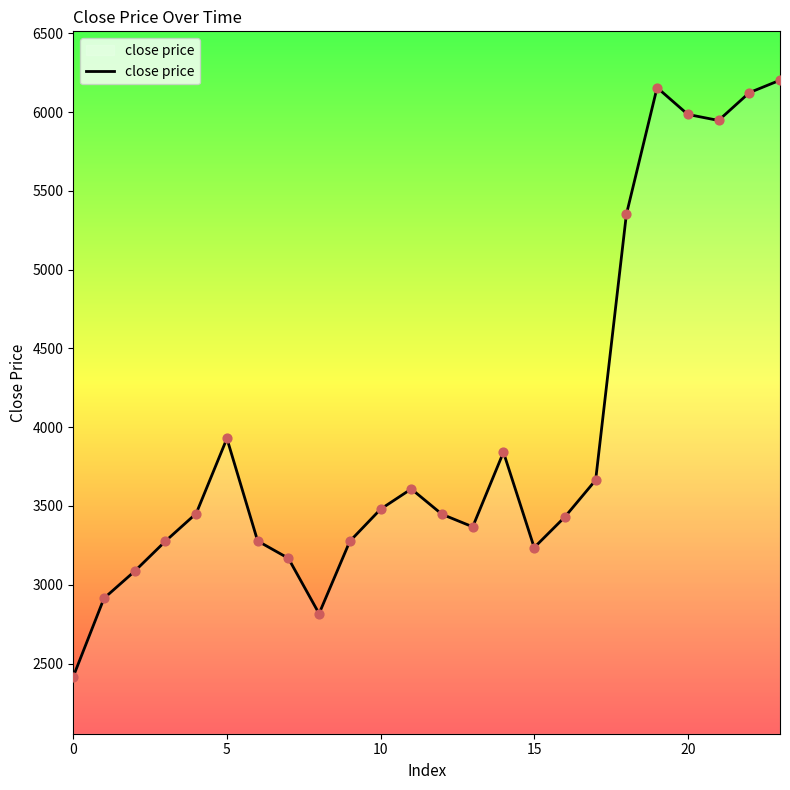

What is the maximum value shown in the chart?

6202.9